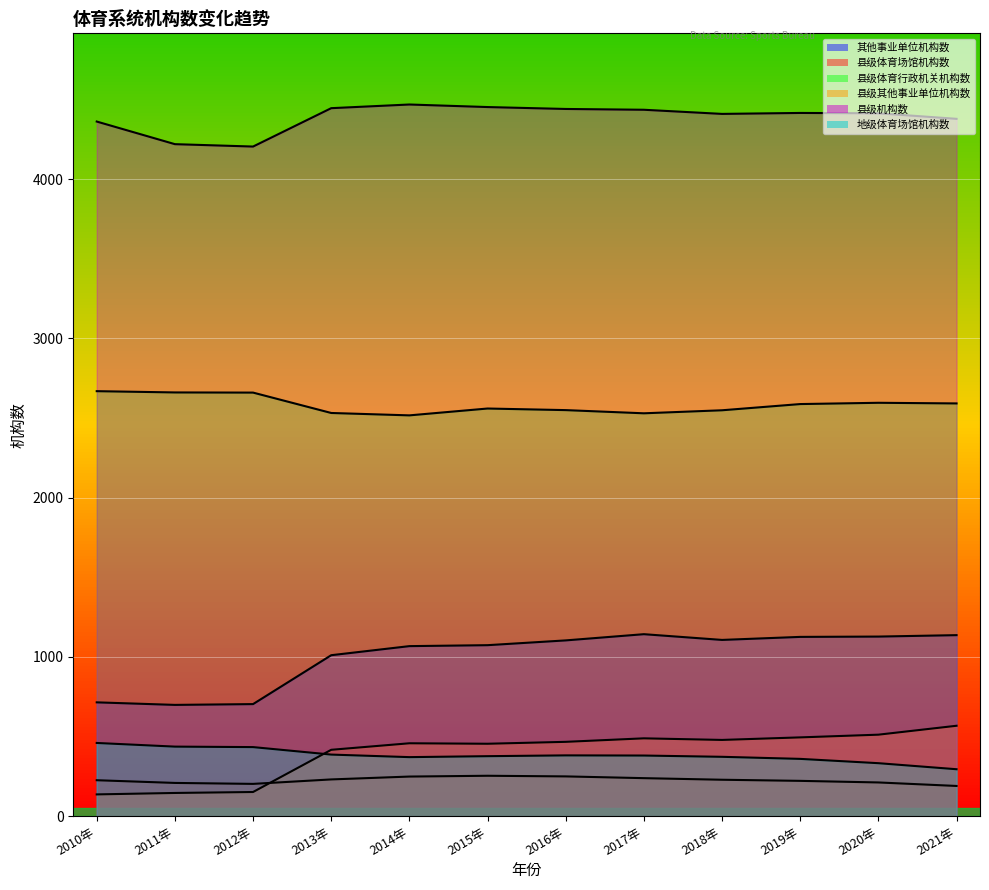

What is the label of the 2nd point from the left?

2011年